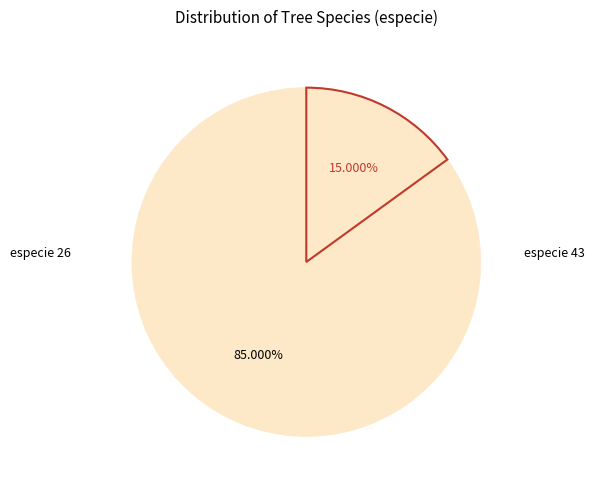

Which slice is the smallest?

43